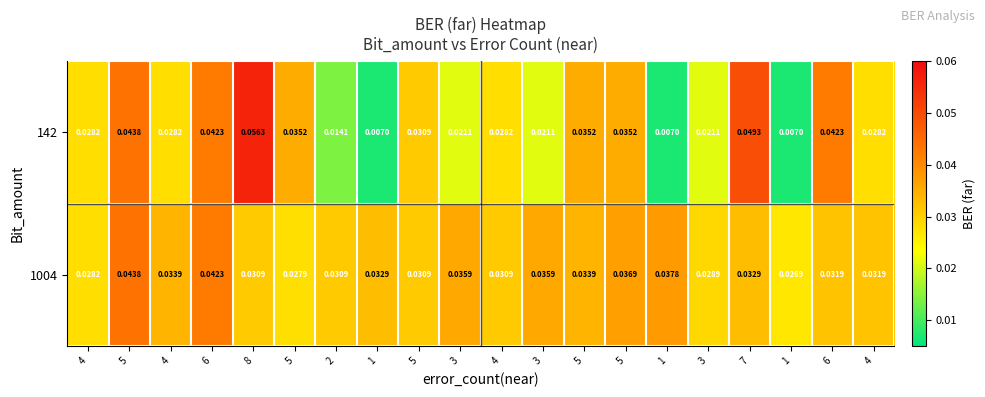

List the series in order of their overall mean, highest first.

1004, 142